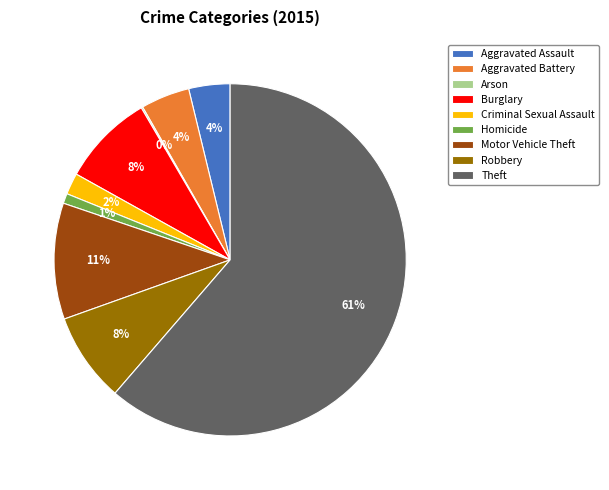

Combined, do Aggravated Battery and Motor Vehicle Theft account for over 50%?

No